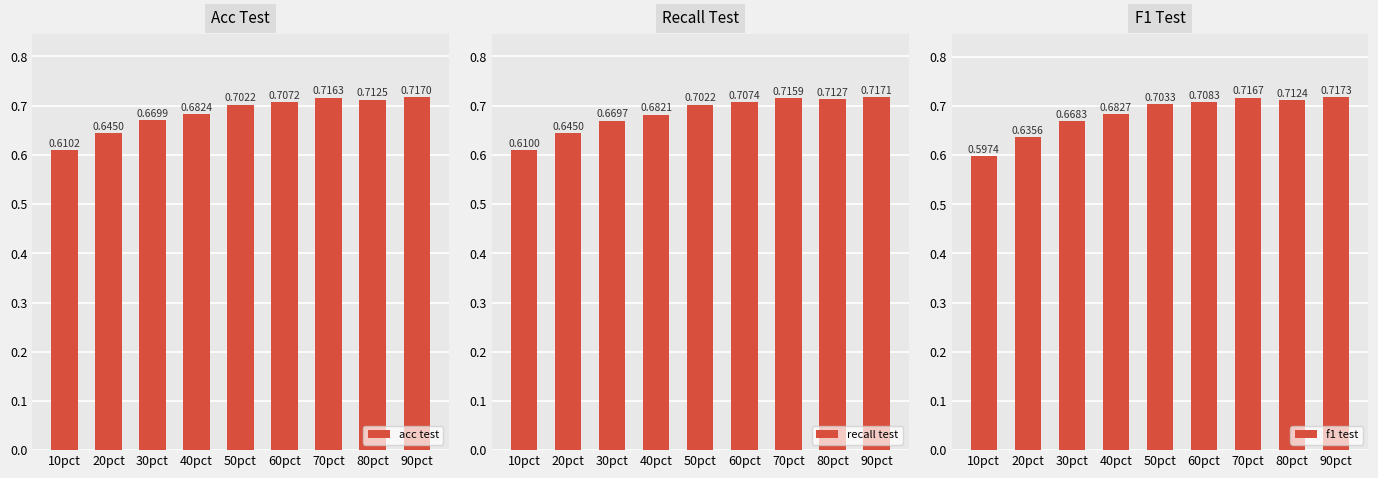

What is the label of the 6th bar from the right?

40pct